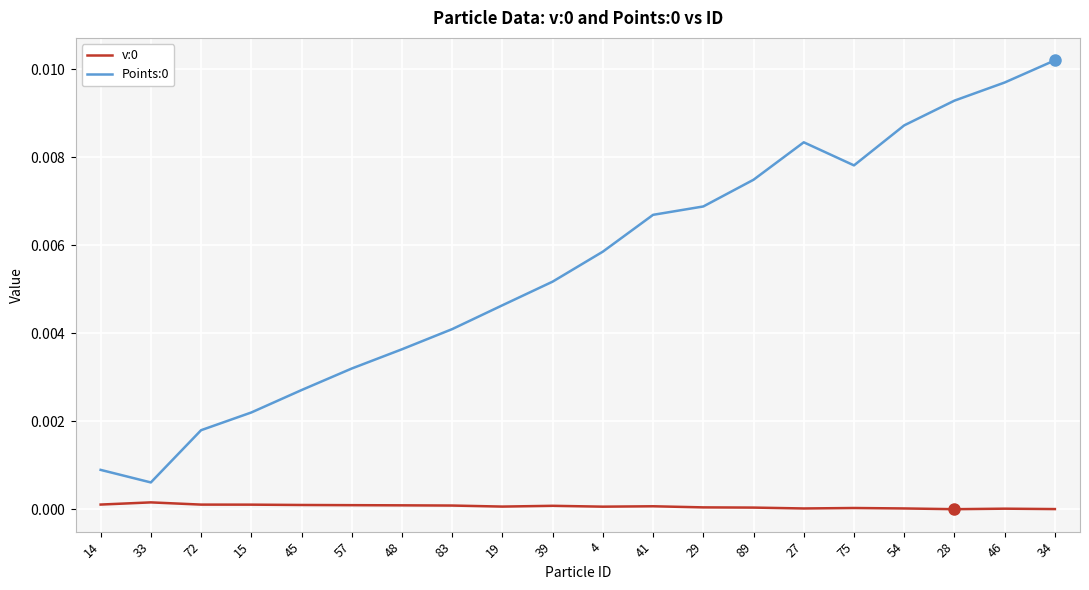

Which series has the largest range (max minus min)?

Points:0